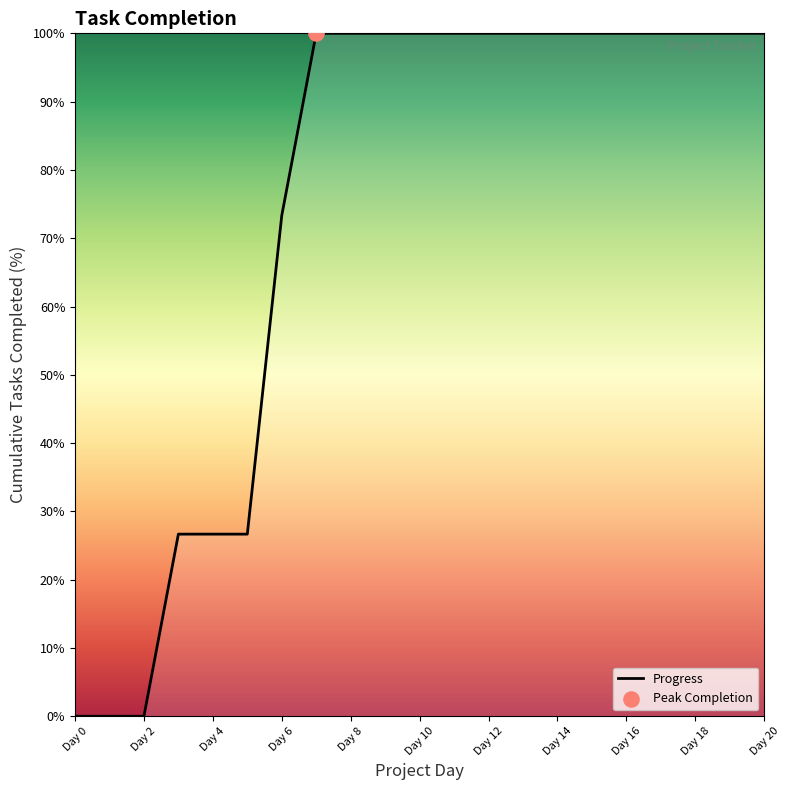

What is the maximum value shown in the chart?

100.0